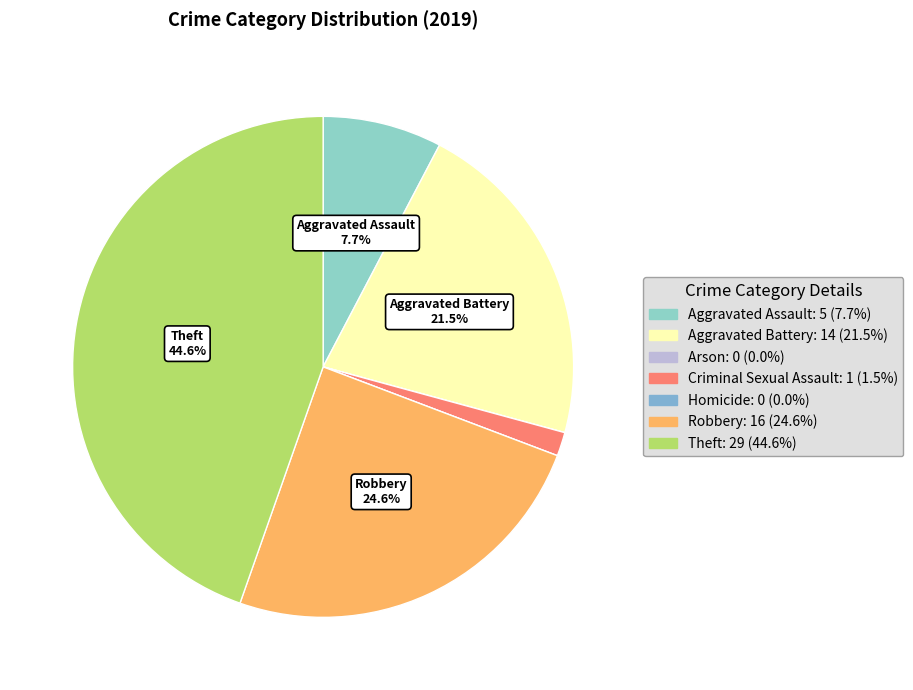

Which category has the smallest portion of the pie?

Arson